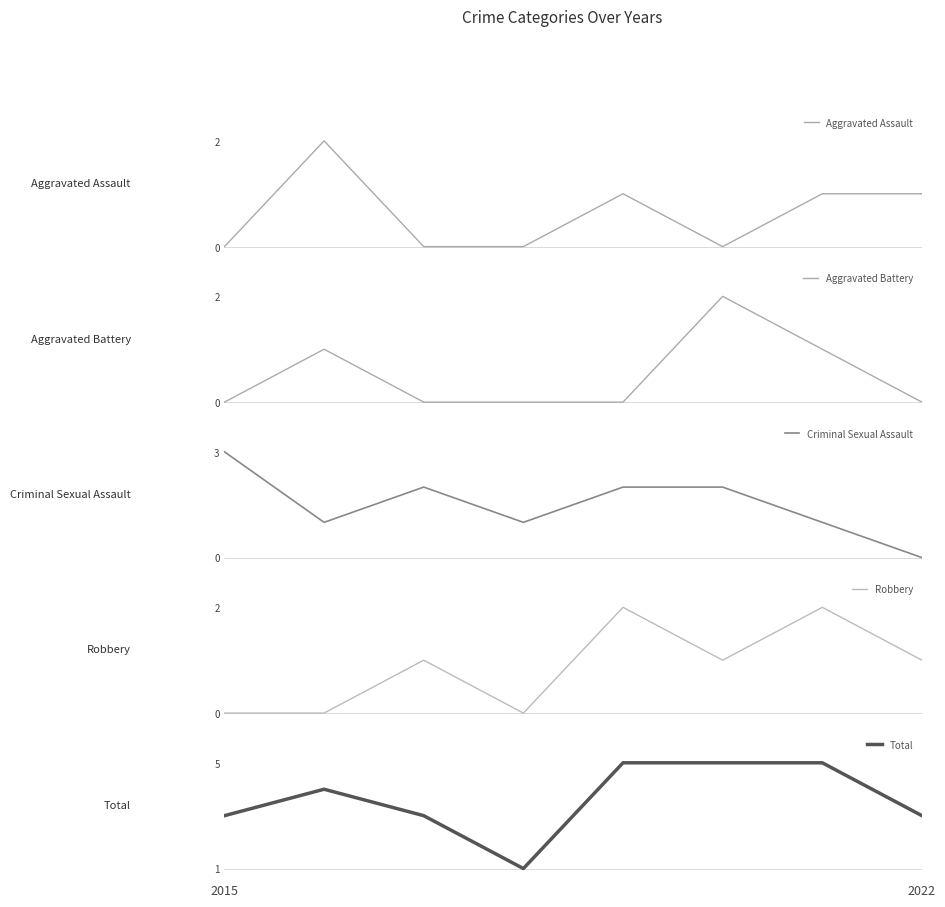

True or false: Robbery has more than 0 interior local peaks.

True